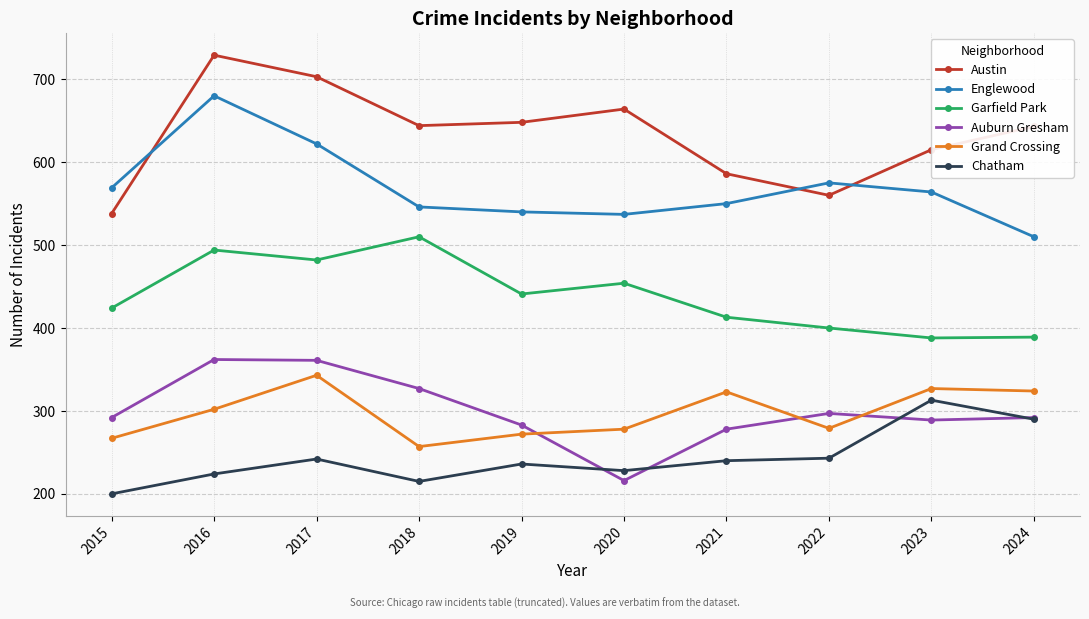

What is the difference between the second highest and minimum values in the Austin series?

165